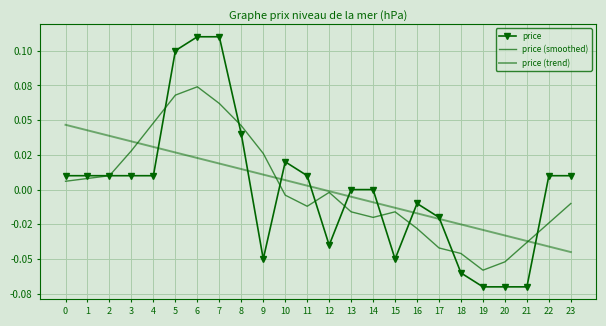

What are all the series names shown in the legend?

price, price (smoothed), price (trend)